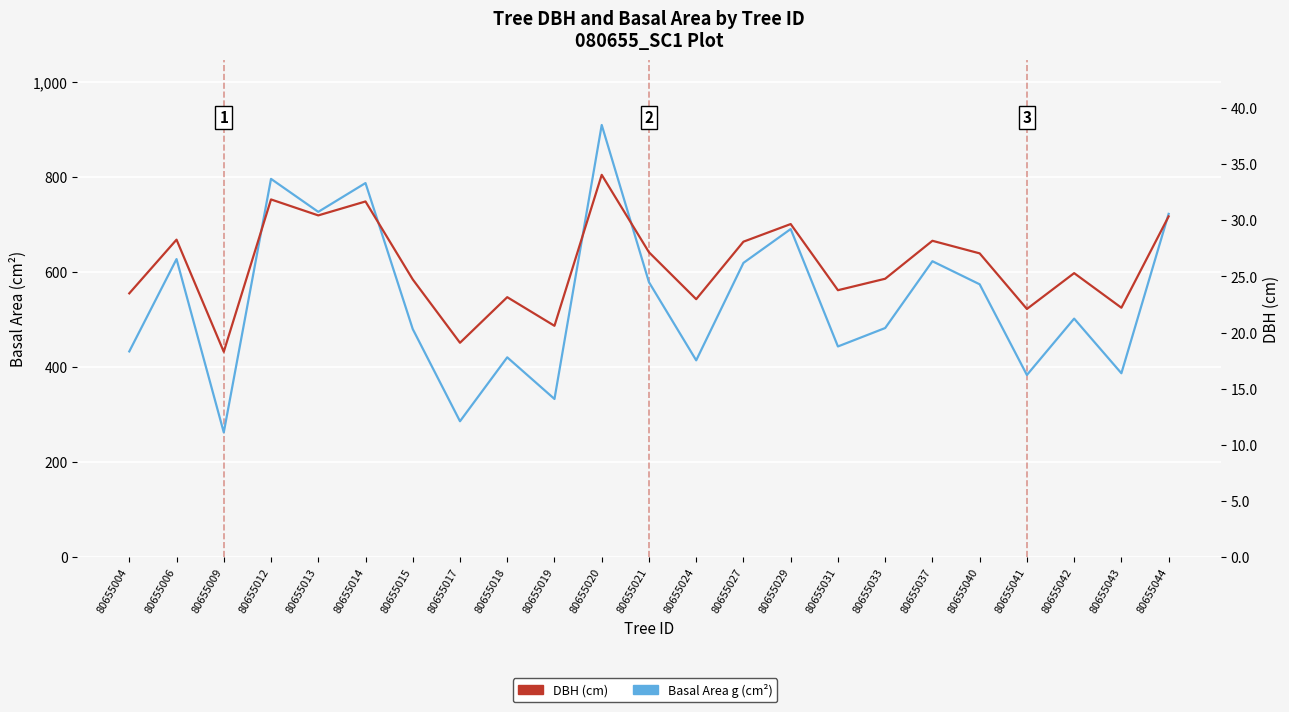

What is the minimum value for DBH (cm)?

18.3